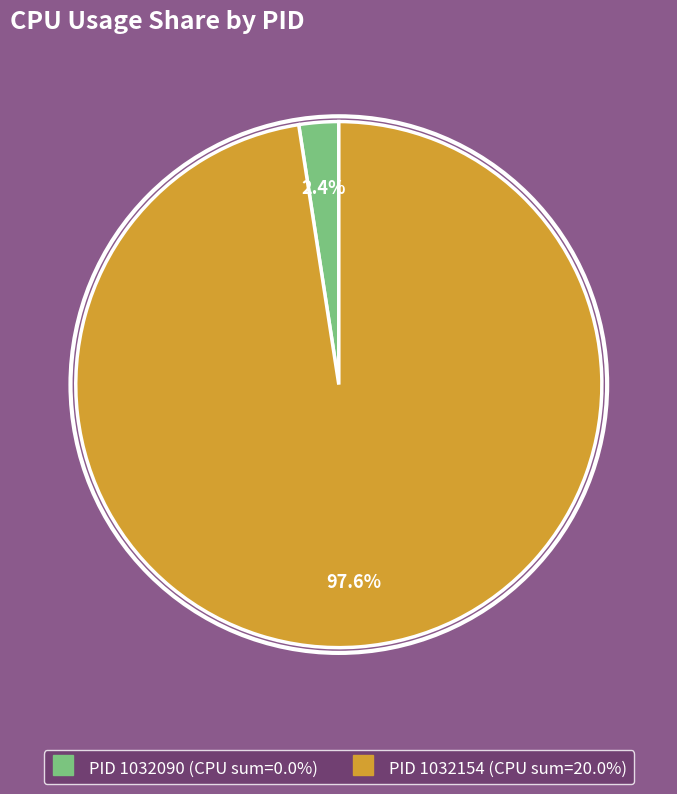

Does any single category account for the majority?

Yes